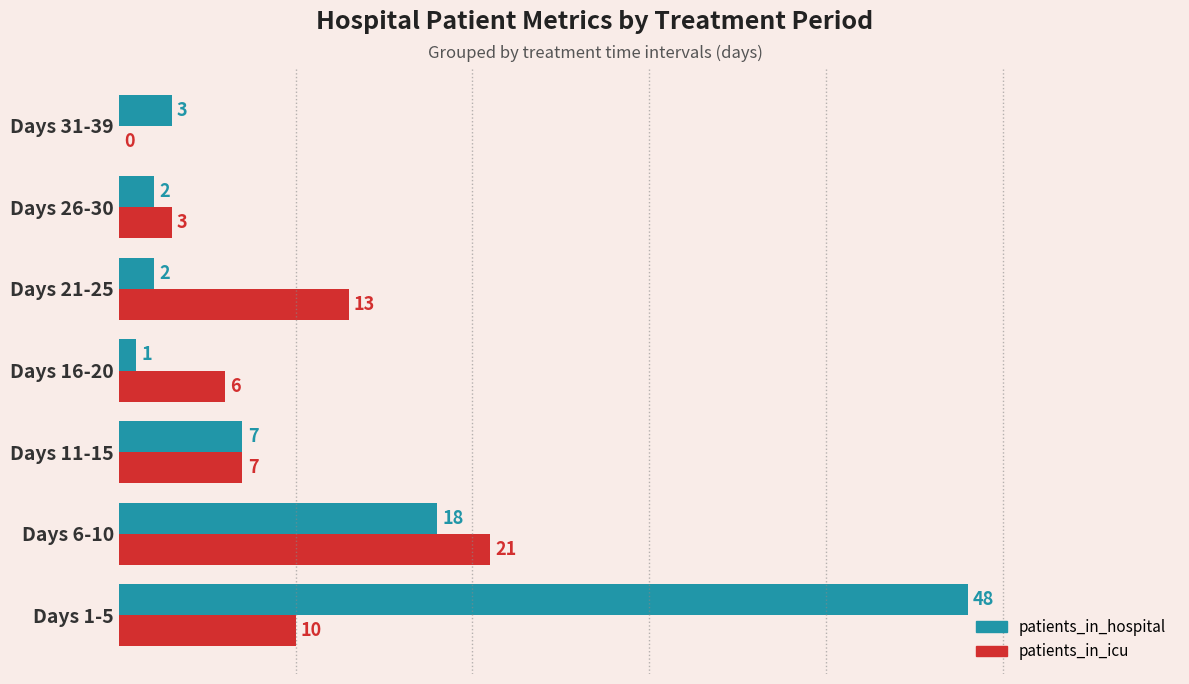

What is the greatest value displayed?

48